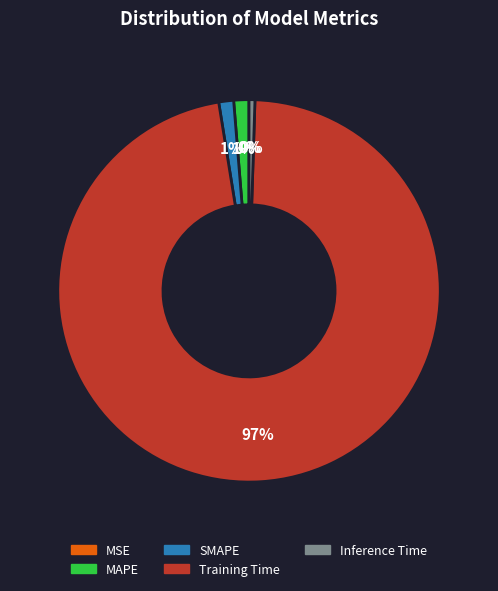

The SMAPE slice represents 7% of the pie. True or false?

False